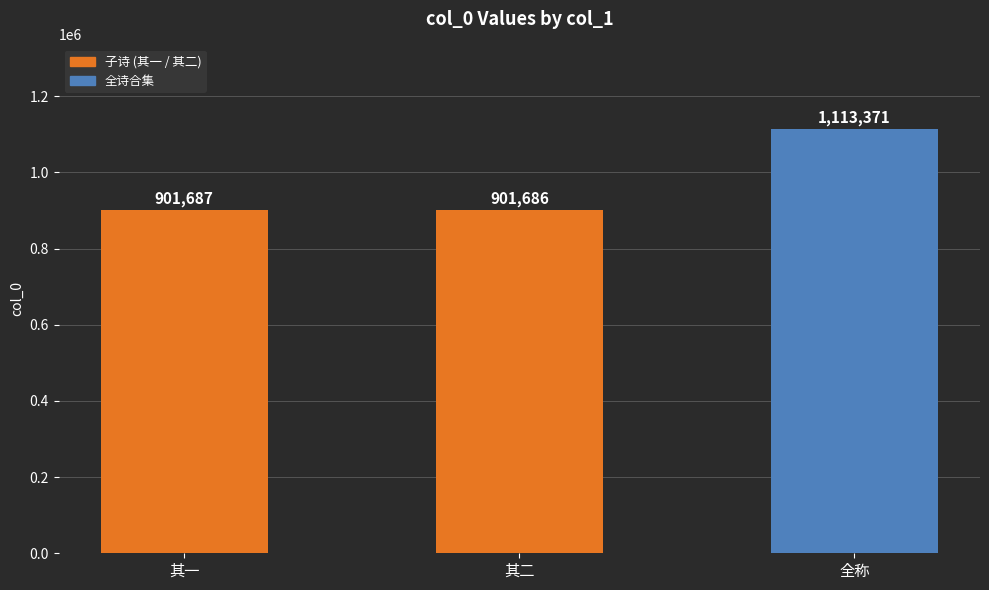

Rank the categories by value from lowest to highest.

其二, 其一, 全称